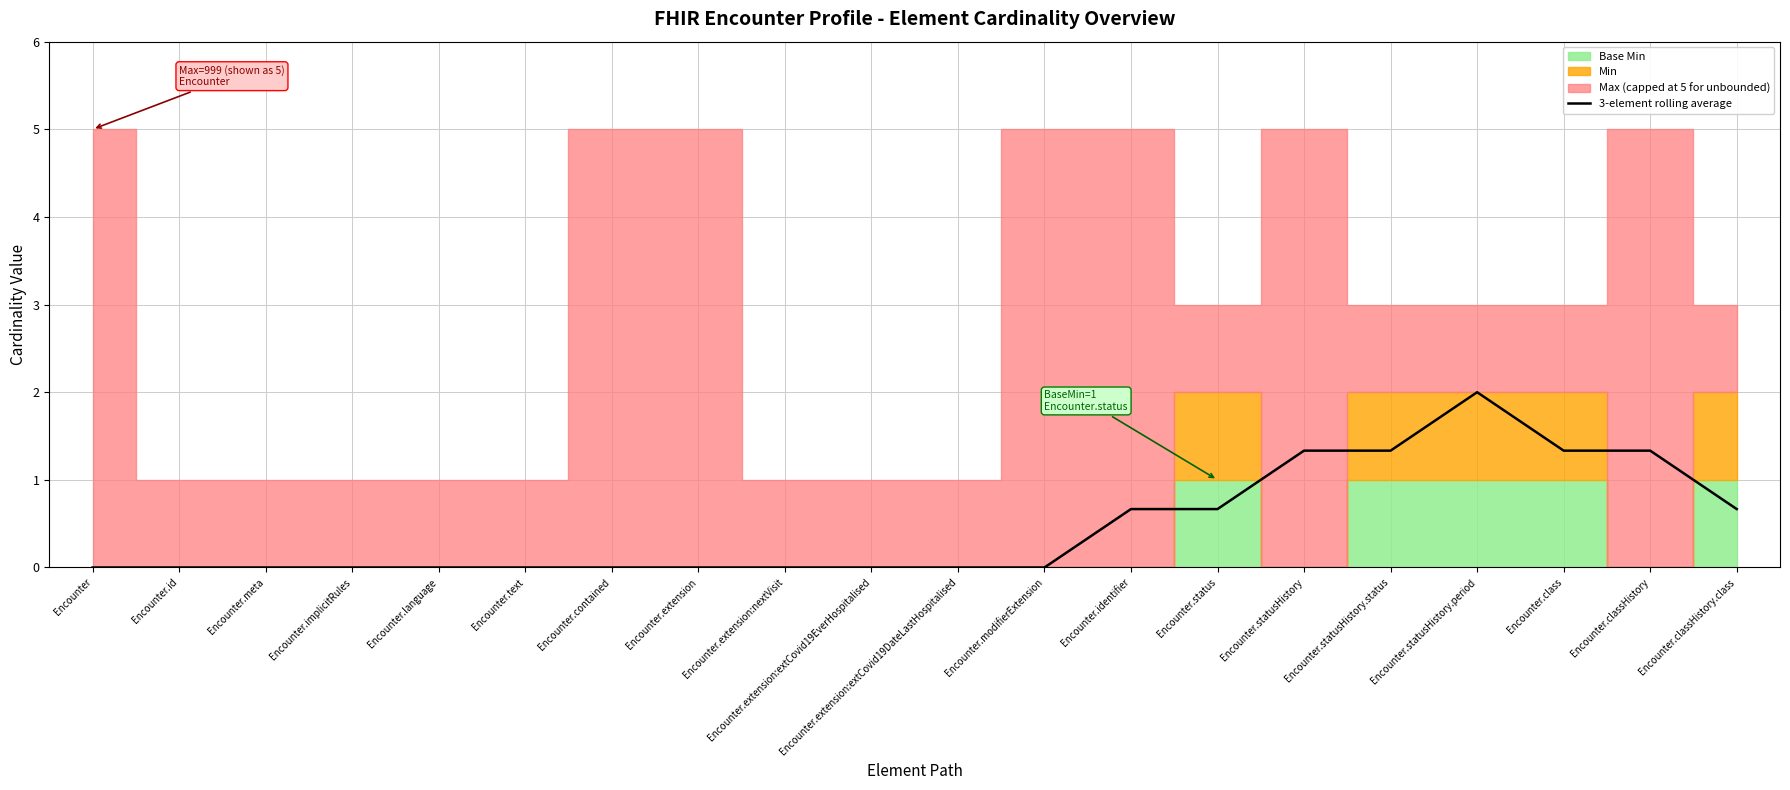

What is the label of the 10th point from the left?

Encounter.extension:extCovid19EverHospitalised